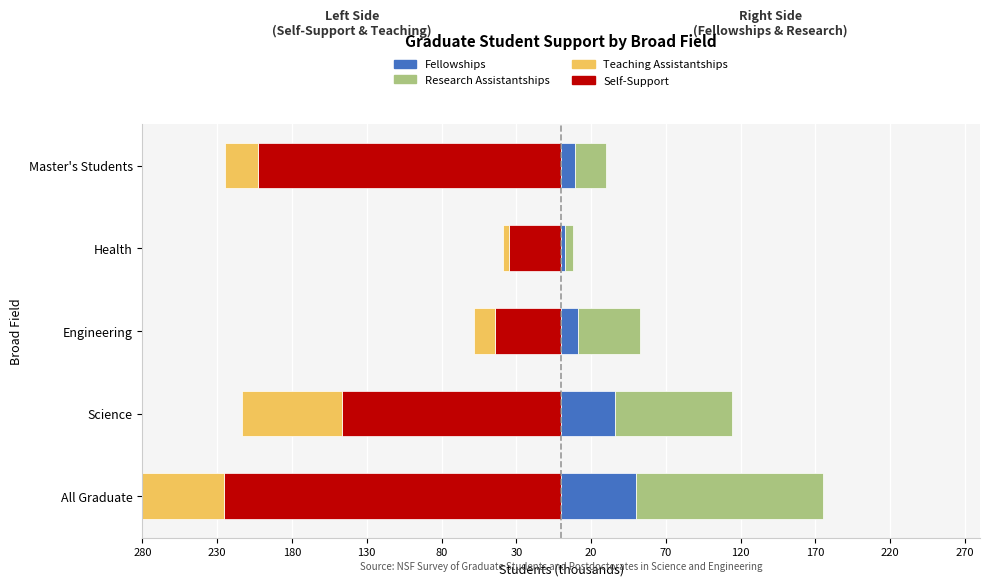

The Teaching Assistantships series shows -7.0 at Health. True or false?

False